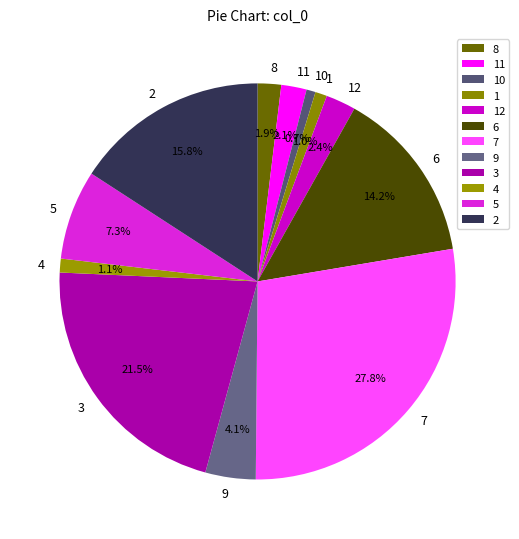

Does 2 represent more than half of the total?

No